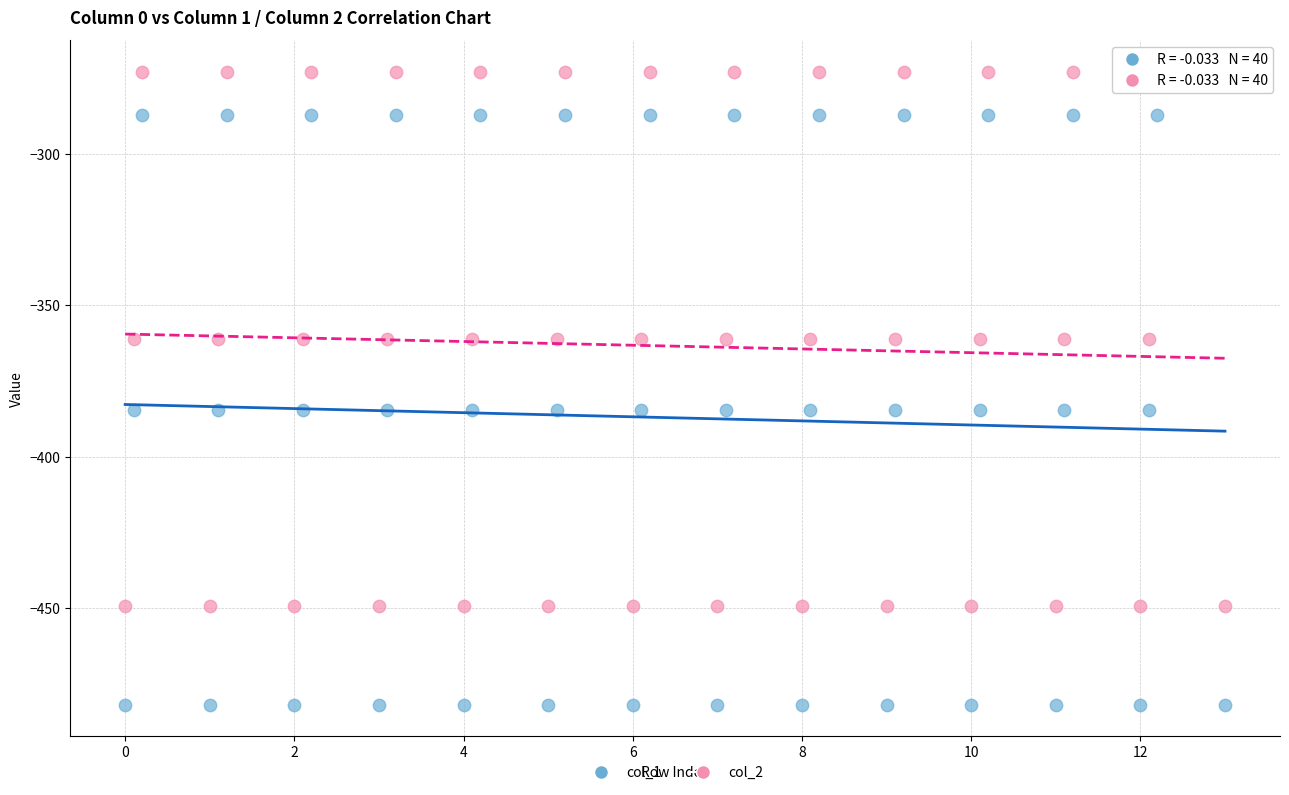

Across all data points, what is the range of X values (max minus min)?

13.0